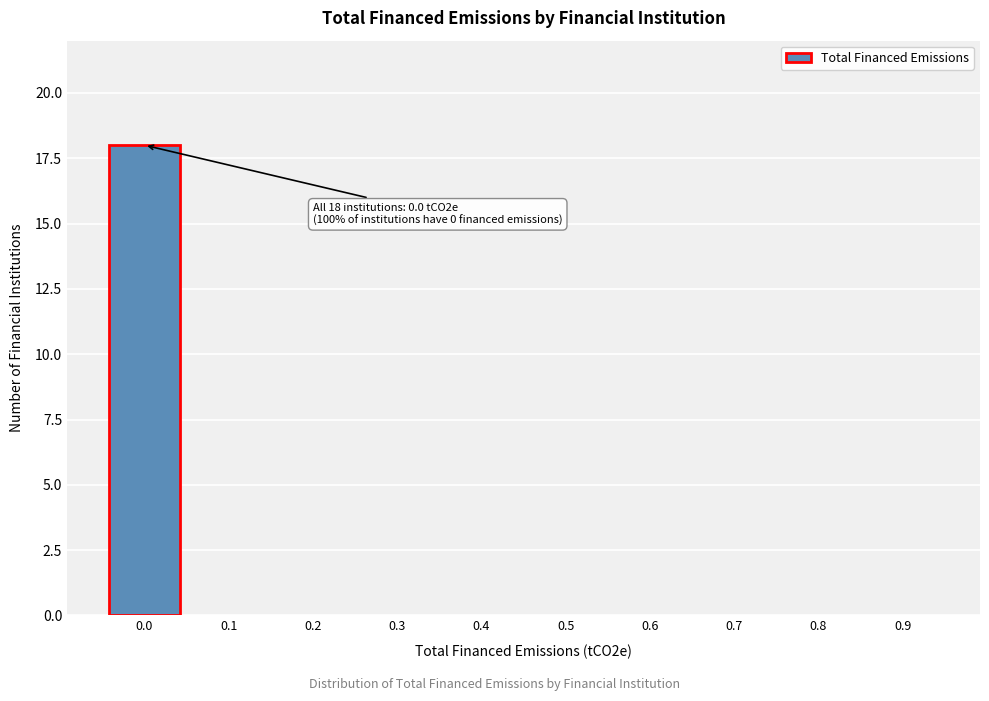

Reading left to right, what are all the values shown in this chart?

0.0=18	0.1=0	0.2=0	0.3=0	0.4=0	0.5=0	0.6=0	0.7=0	0.8=0	0.9=0